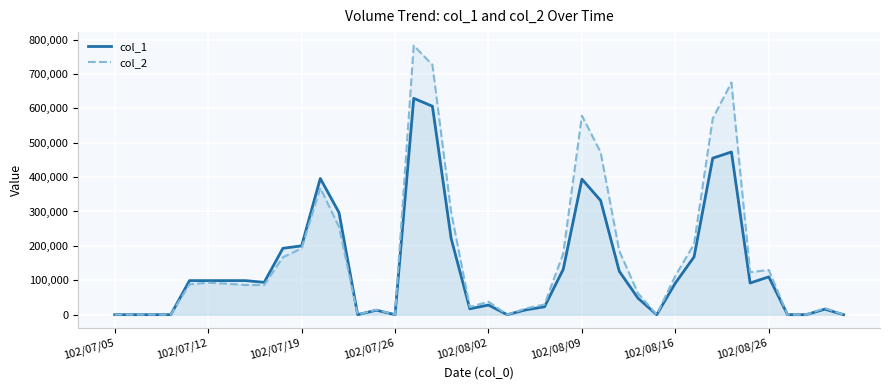

What is the sum of all col_2 values?

6668780